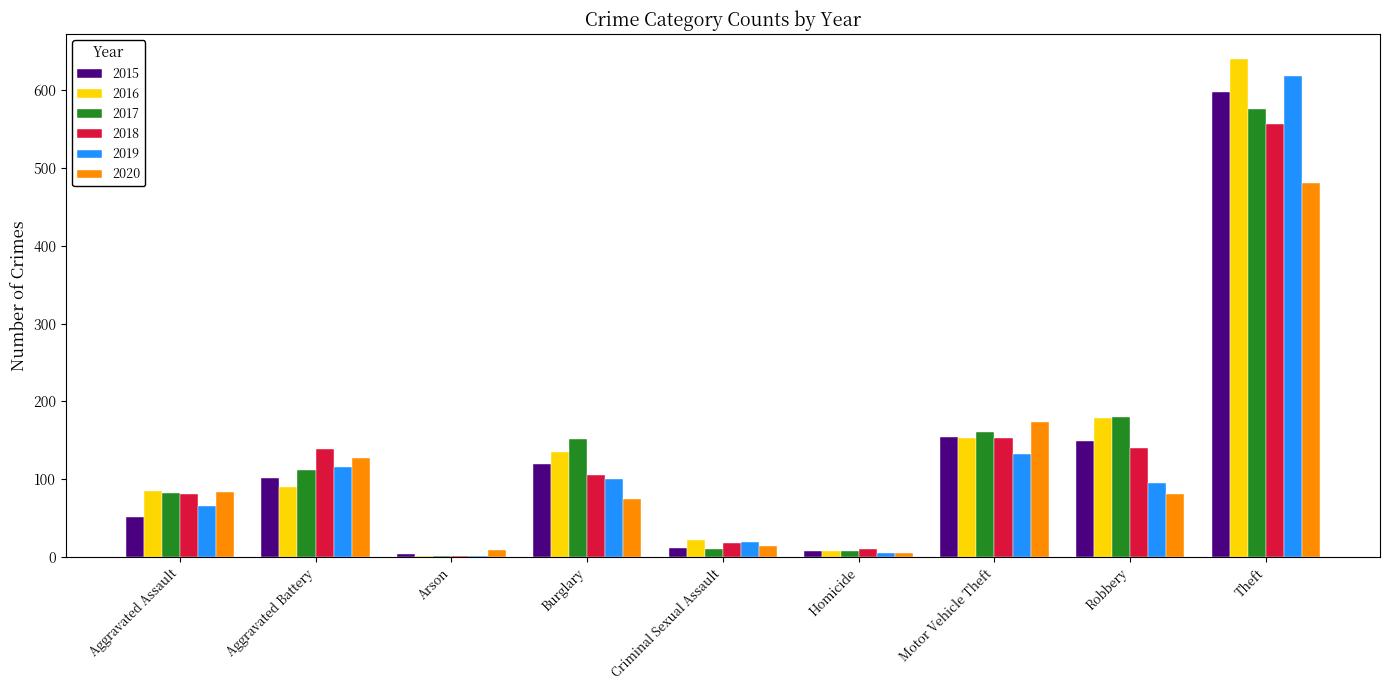

Which category has the highest value across all series?

Theft